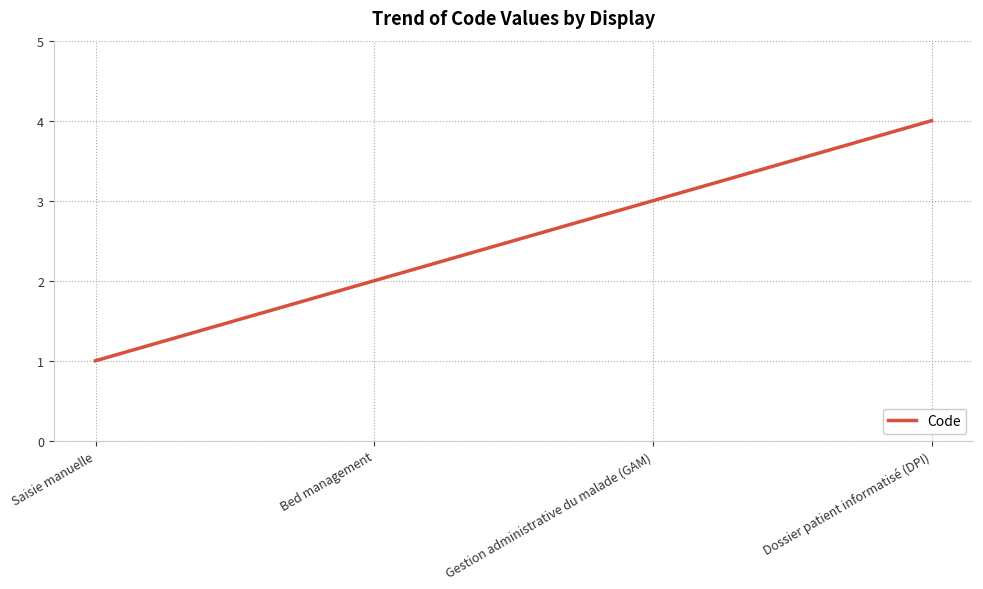

What is the minimum value shown in the chart?

1.0